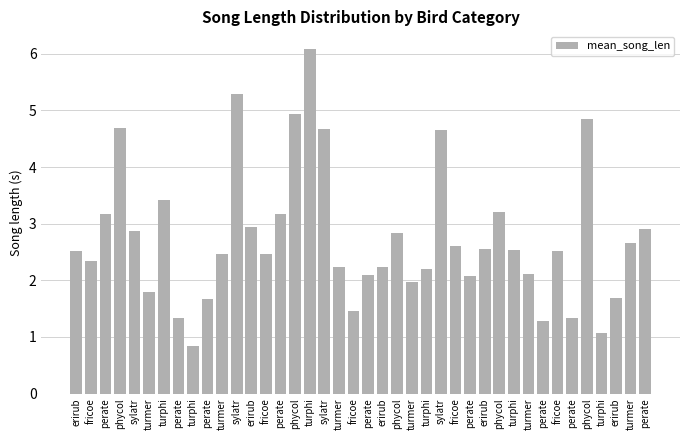

Count the number of categories in the chart.

40